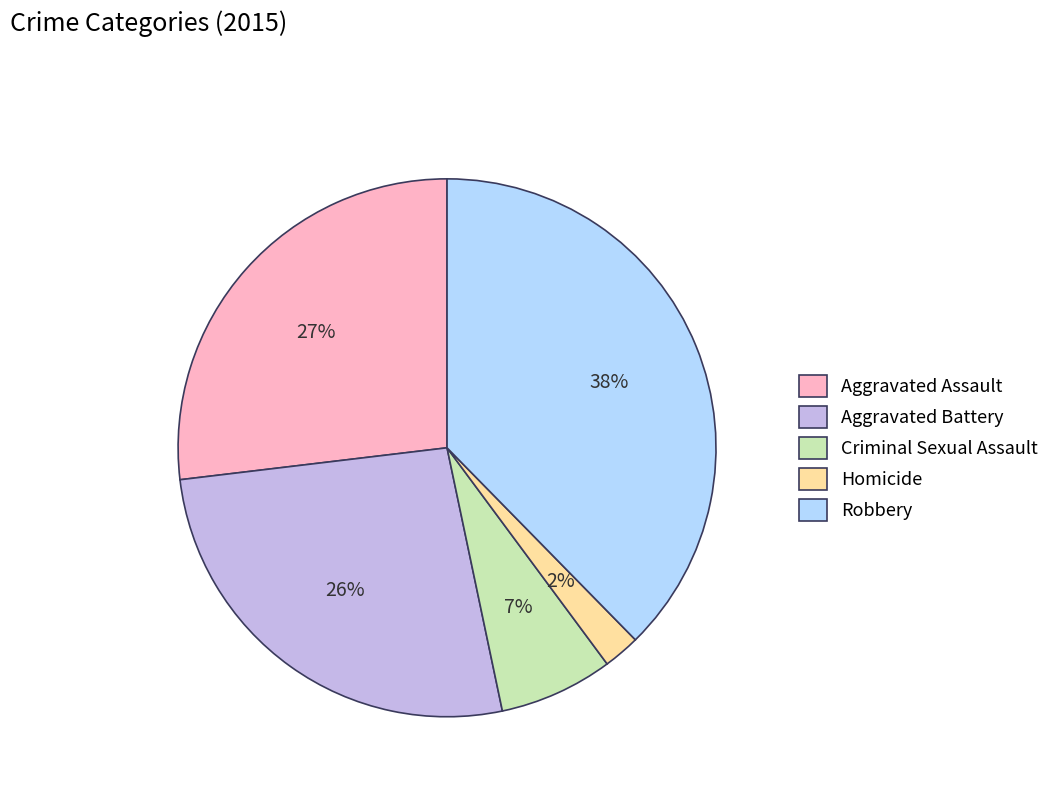

How many slices are in this pie chart?

5